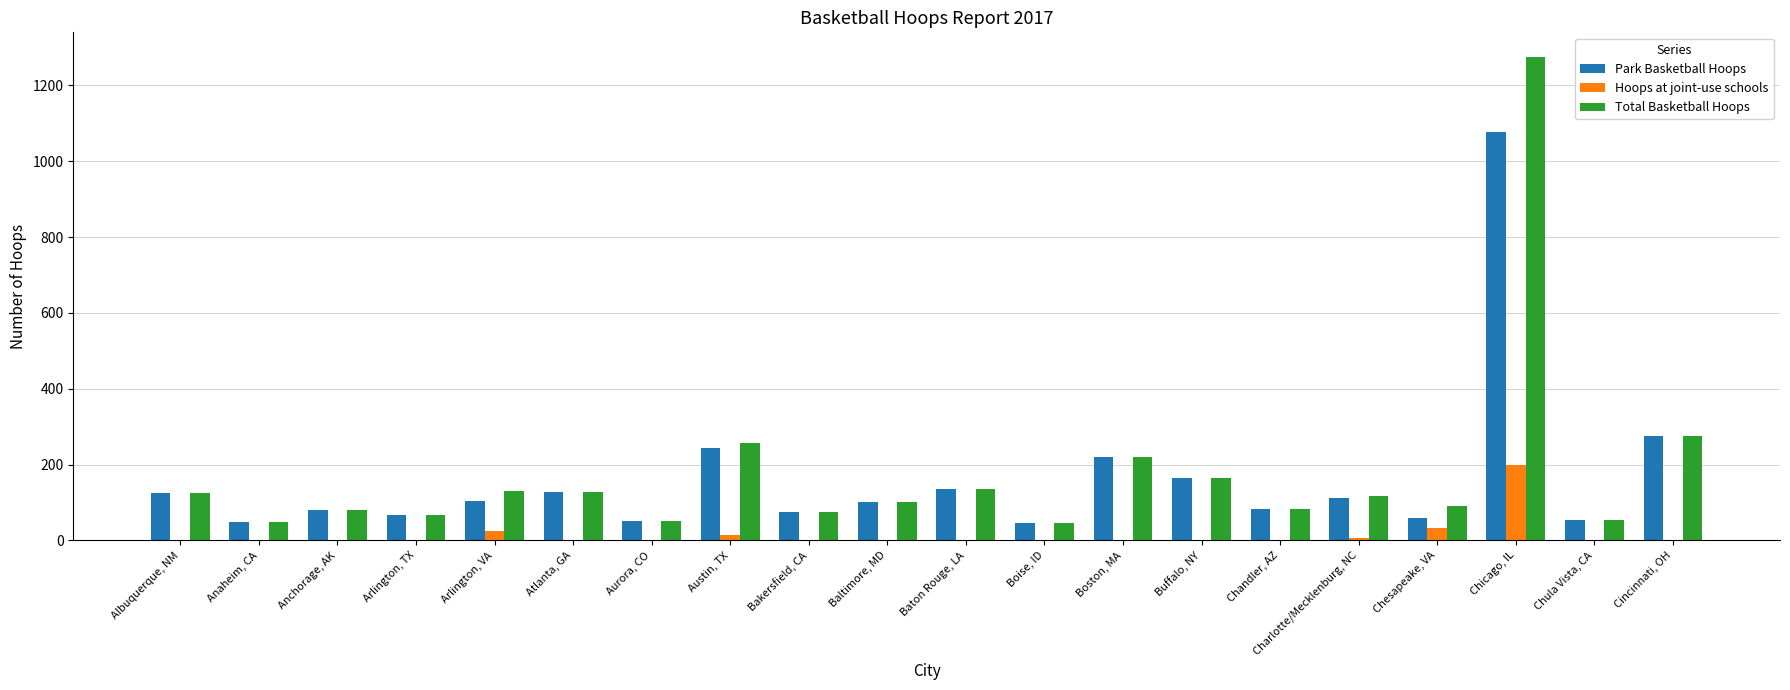

What is the highest value of the Park Basketball Hoops series?

1076